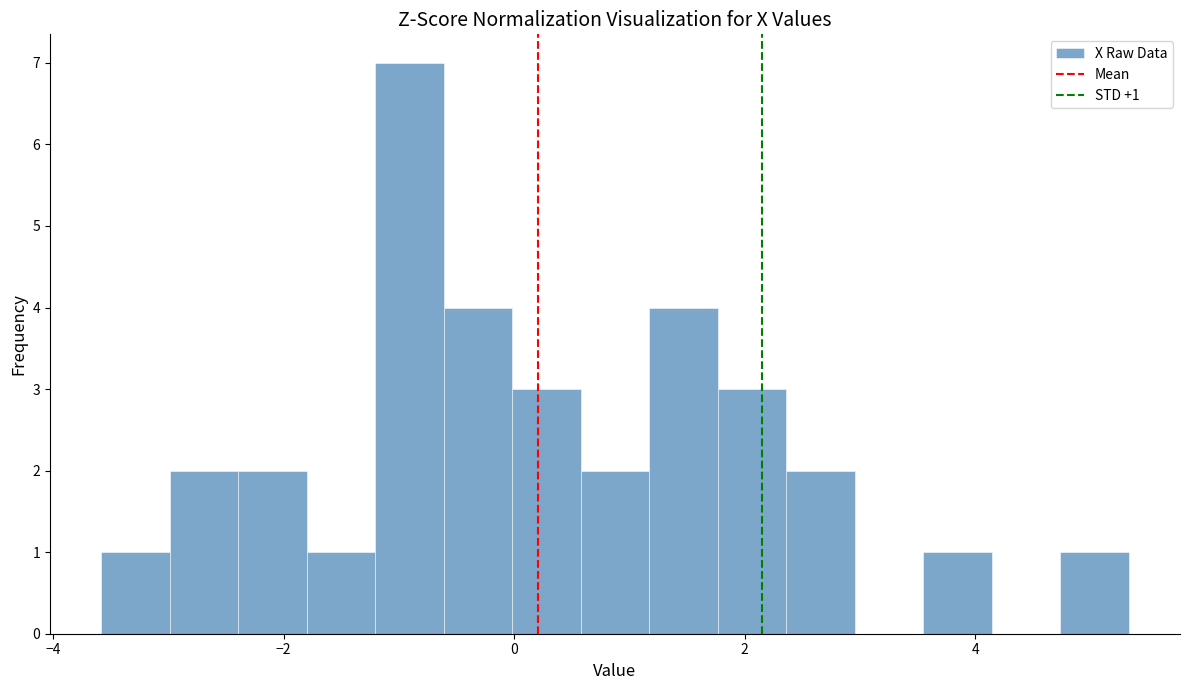

Read against the x-axis, roughly where is the centre of the tallest bar?

-1.0